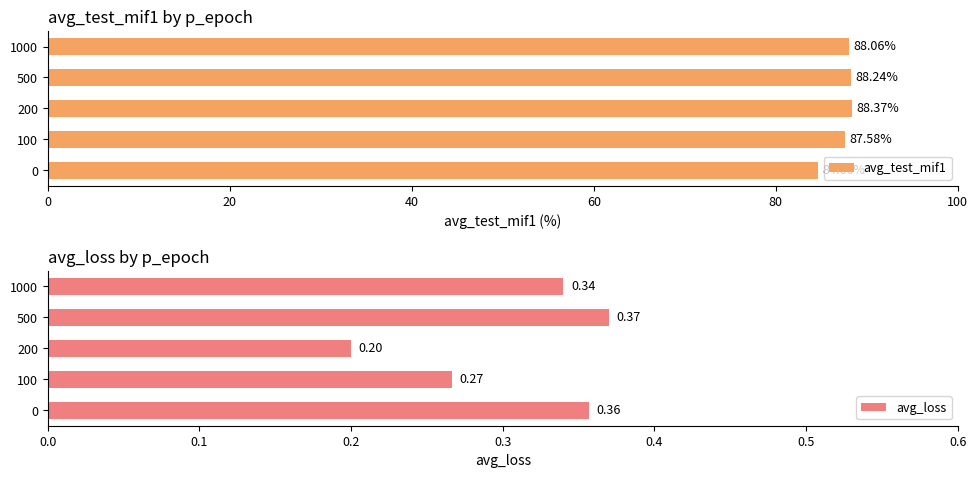

What is the average value of the avg_test_mif1 series?

87.4